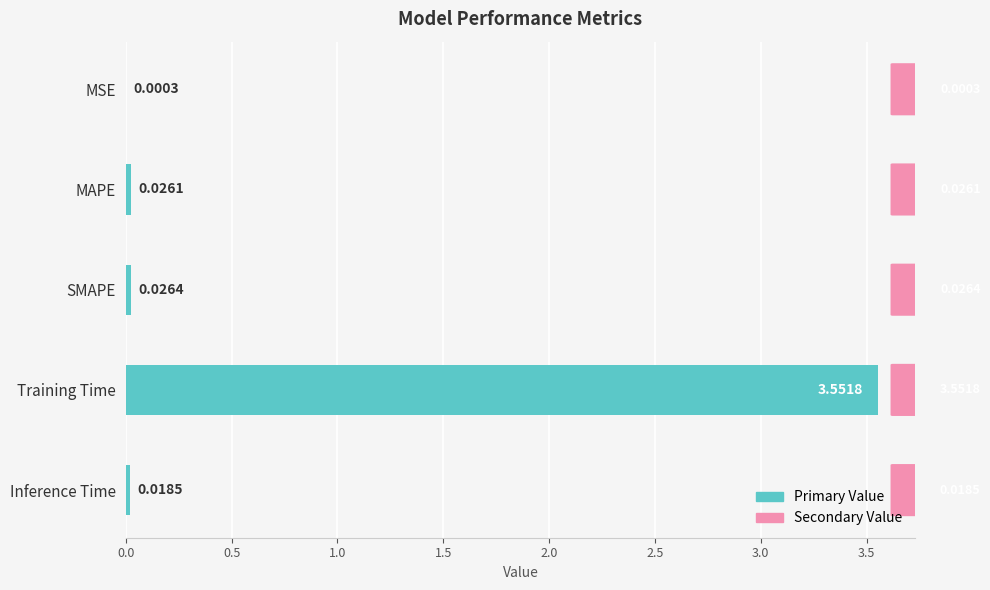

At which category does the chart reach its peak across all series?

Training Time